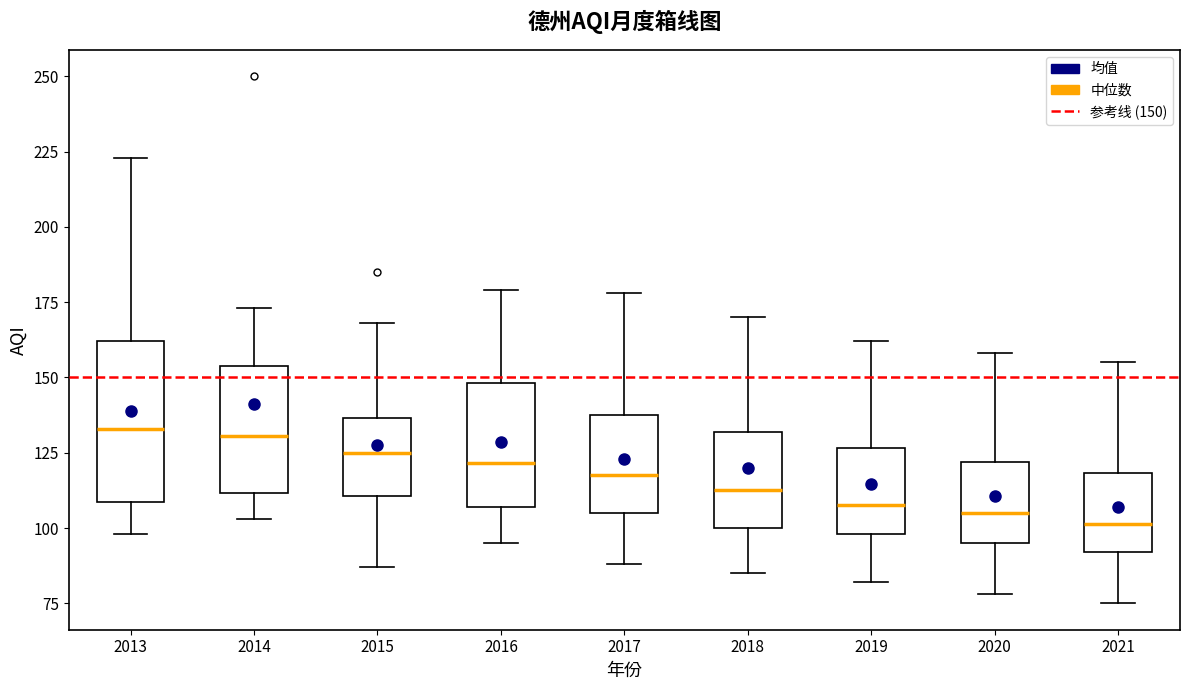

Where is the upper edge of the box at x = 2019 on the y-axis? The values are not printed on the chart, so give them approximately, as read against the axis.

125